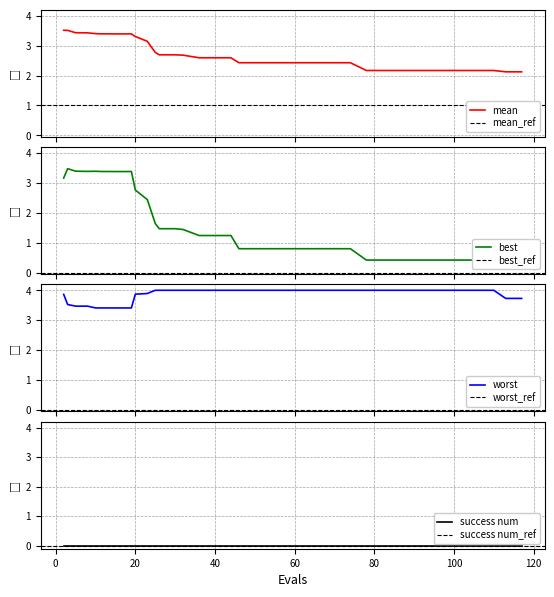

What is the highest value of the mean series?

3.5